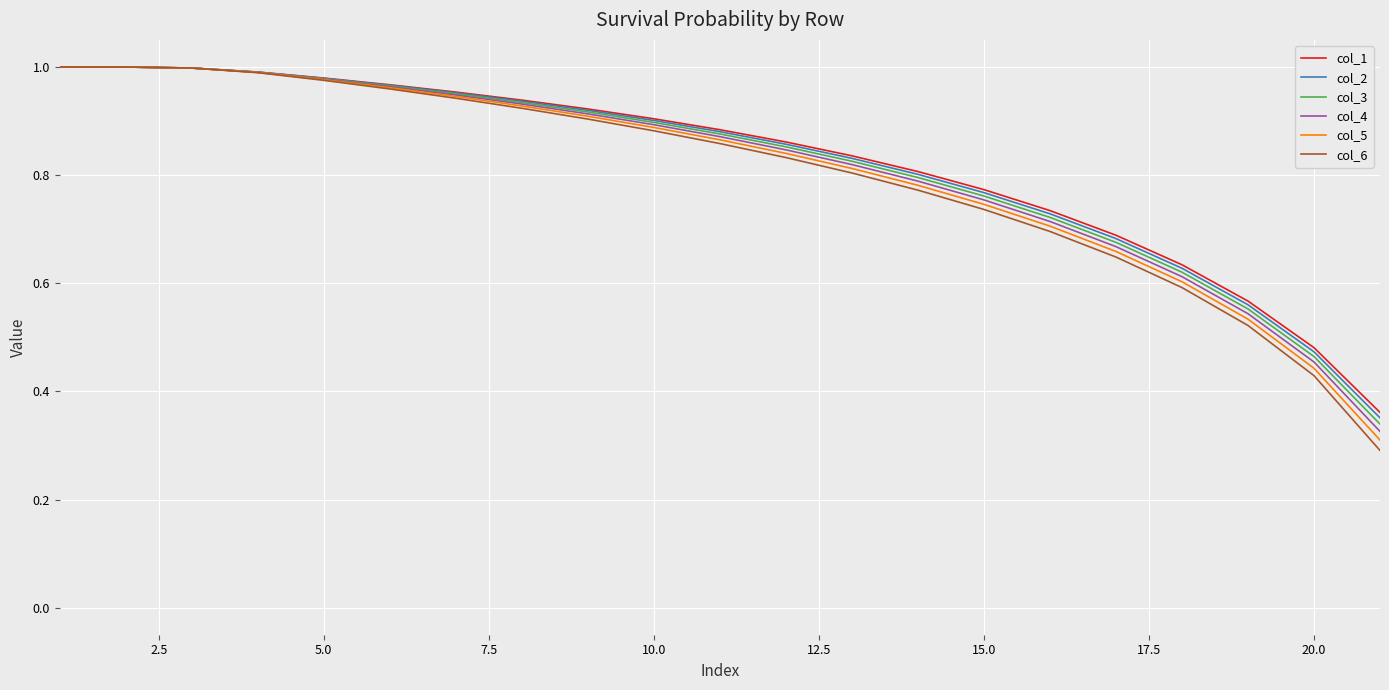

Which series has the largest range (max minus min)?

col_6